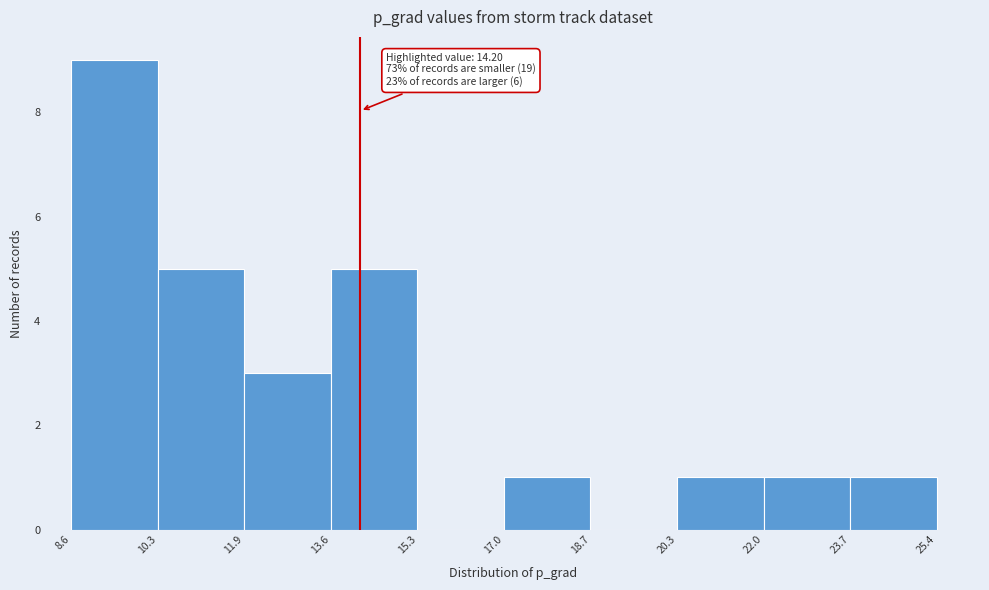

Over which range of the x-axis is the bar tallest?

8.6 to 10.3